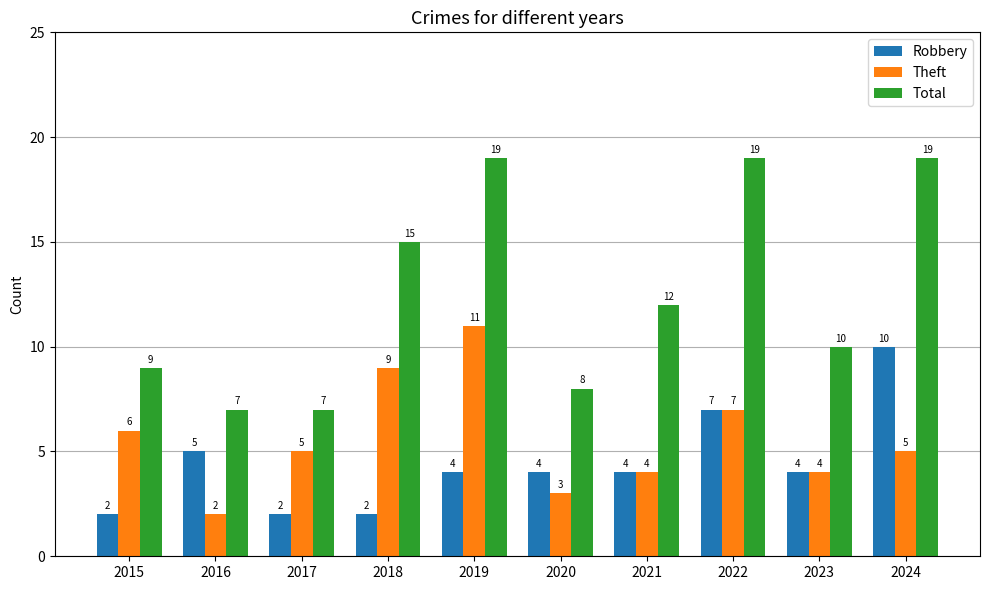

Reading left to right, what are all the values shown in this chart?

Robbery: 2015=2	2016=5	2017=2	2018=2	2019=4	2020=4	2021=4	2022=7	2023=4	2024=10
Theft: 2015=6	2016=2	2017=5	2018=9	2019=11	2020=3	2021=4	2022=7	2023=4	2024=5
Total: 2015=9	2016=7	2017=7	2018=15	2019=19	2020=8	2021=12	2022=19	2023=10	2024=19